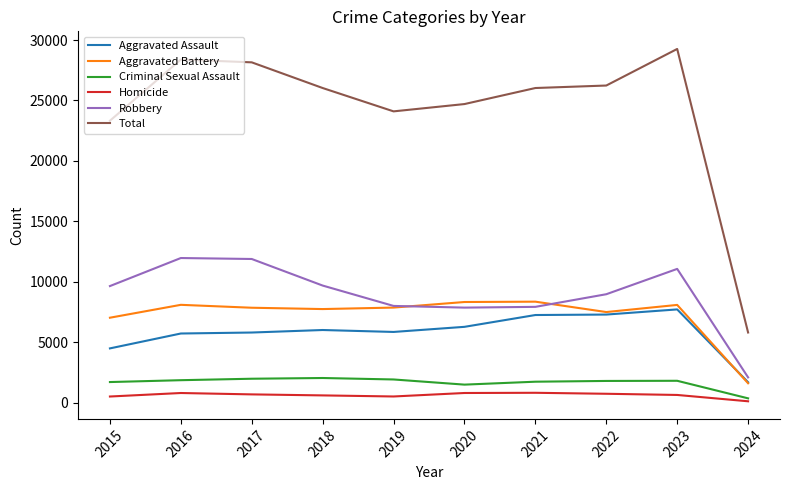

True or false: Robbery and Homicide intersect in this chart.

False